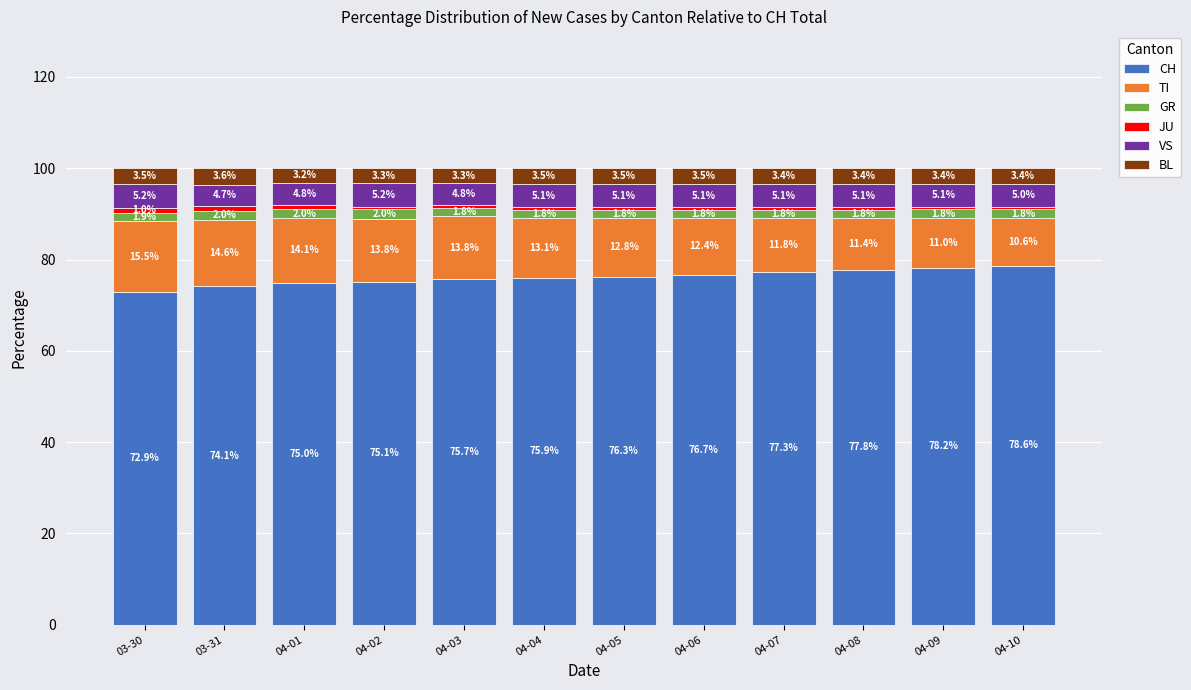

What is the total value across all series at 04-02?

100.0